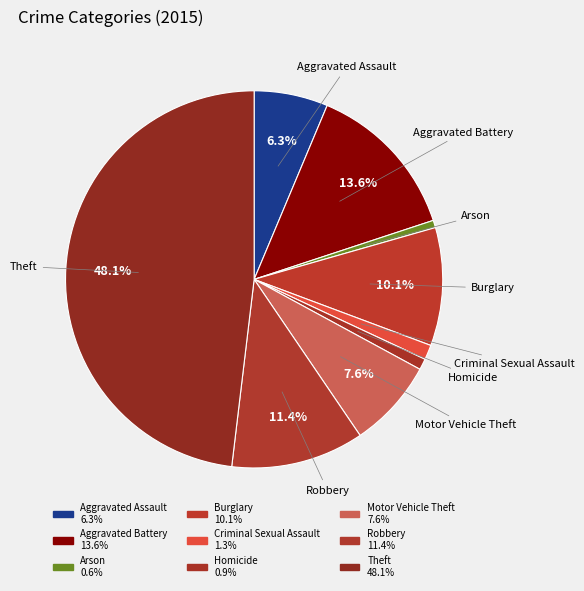

Is there a majority slice in this chart?

No